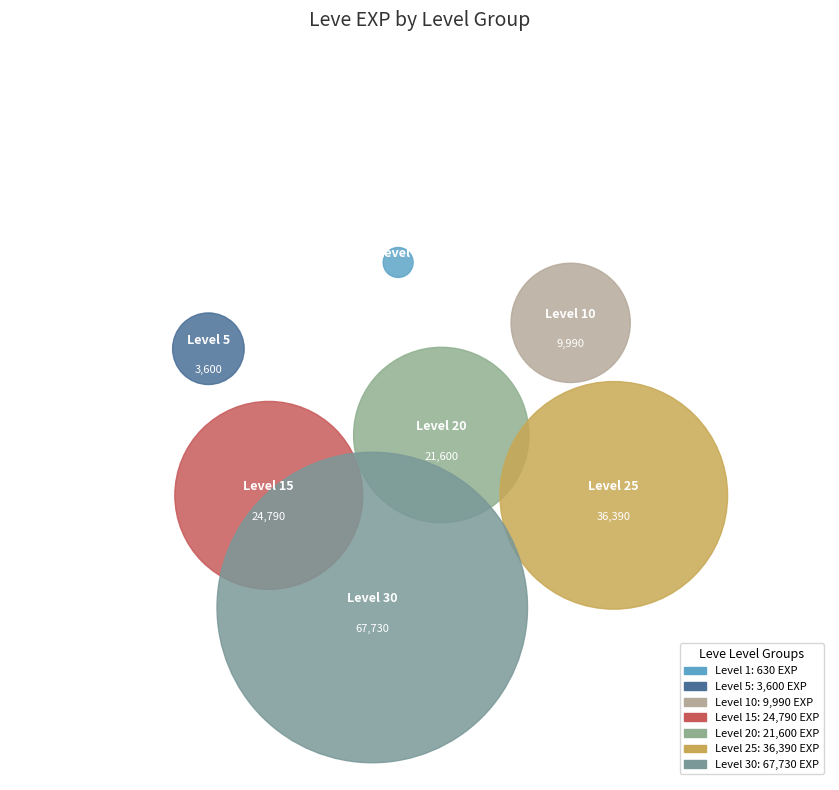

Which series has the largest range (max minus min)?

Leve EXP